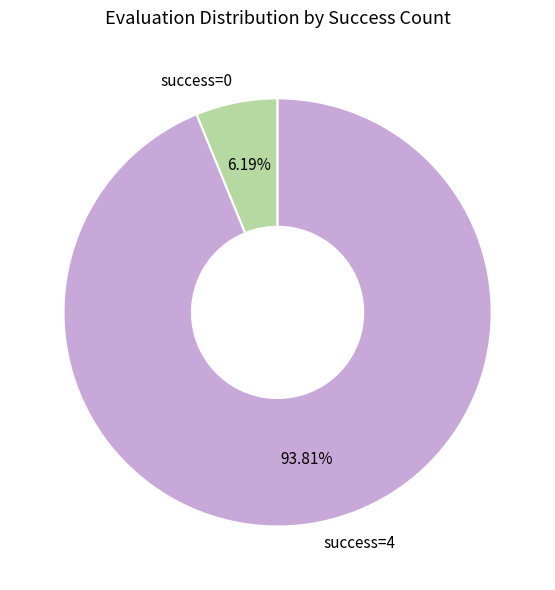

Is the sum of success=0 and success=4 greater than half?

Yes